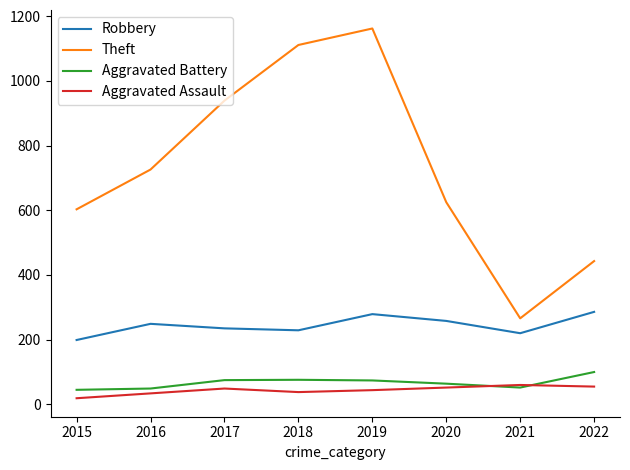

What is the spread (max minus min) of values at 2016?

692